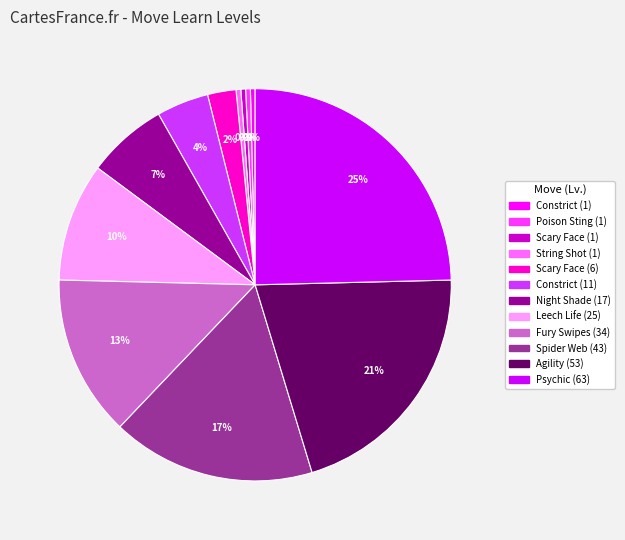

To the nearest percent, what percentage of the pie is Spider Web (43)?

17%